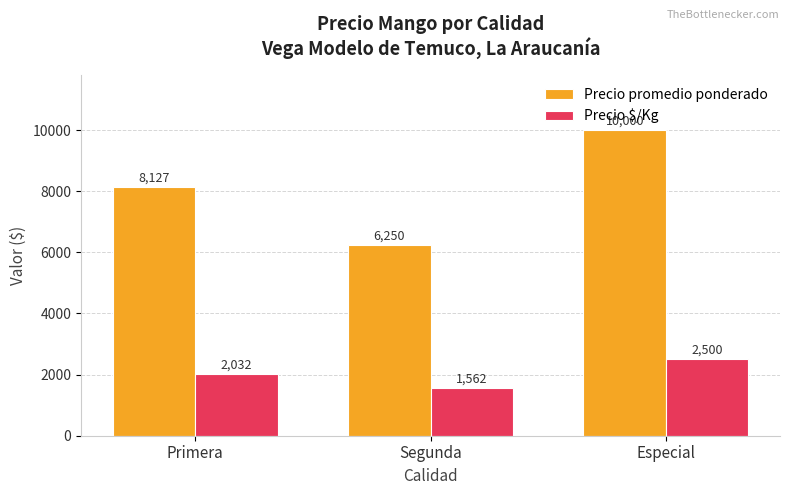

Reading left to right, list all the values displayed in this chart.

Precio promedio ponderado: Primera=8127	Segunda=6250	Especial=10000
Precio $/Kg: Primera=2032	Segunda=1562	Especial=2500